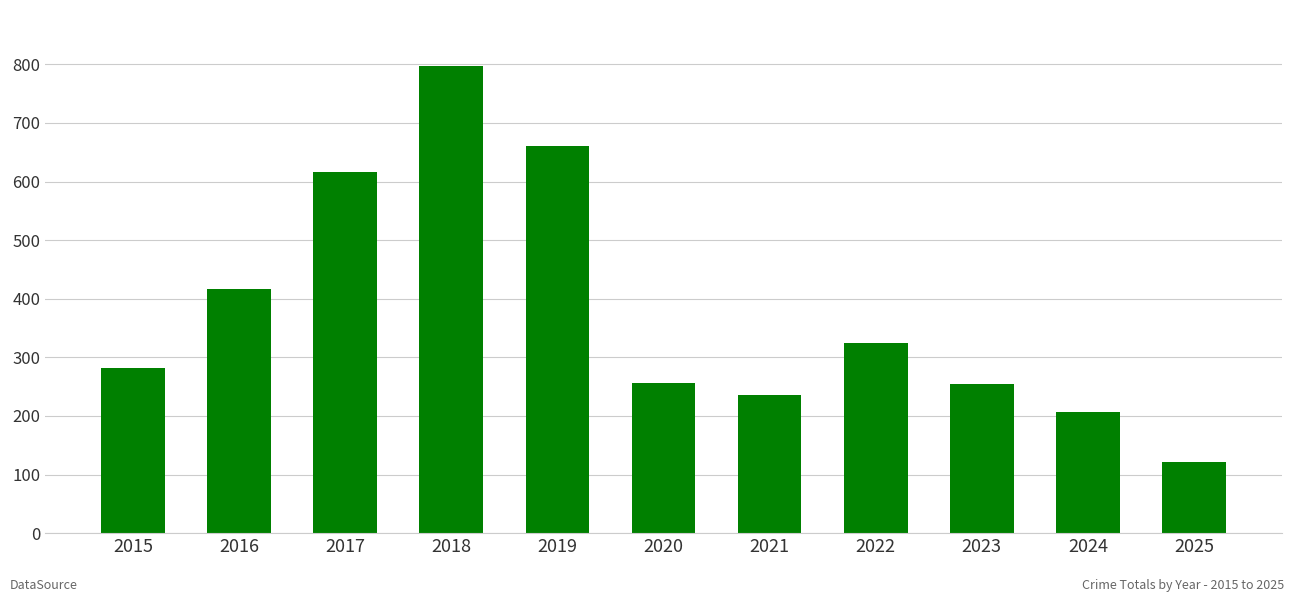

What is the change in value from 2016 to 2021?

-180